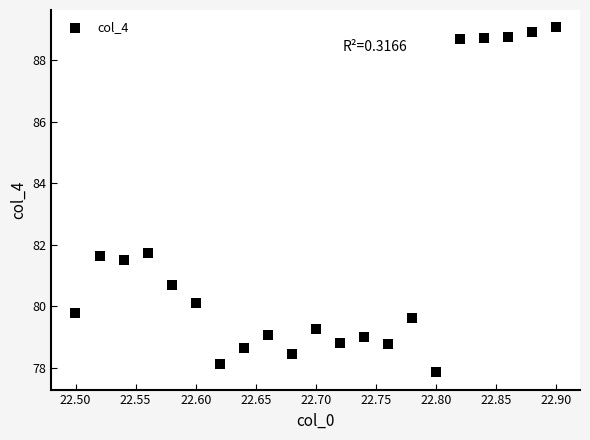

What is the range of Y values (max minus min)?

11.2